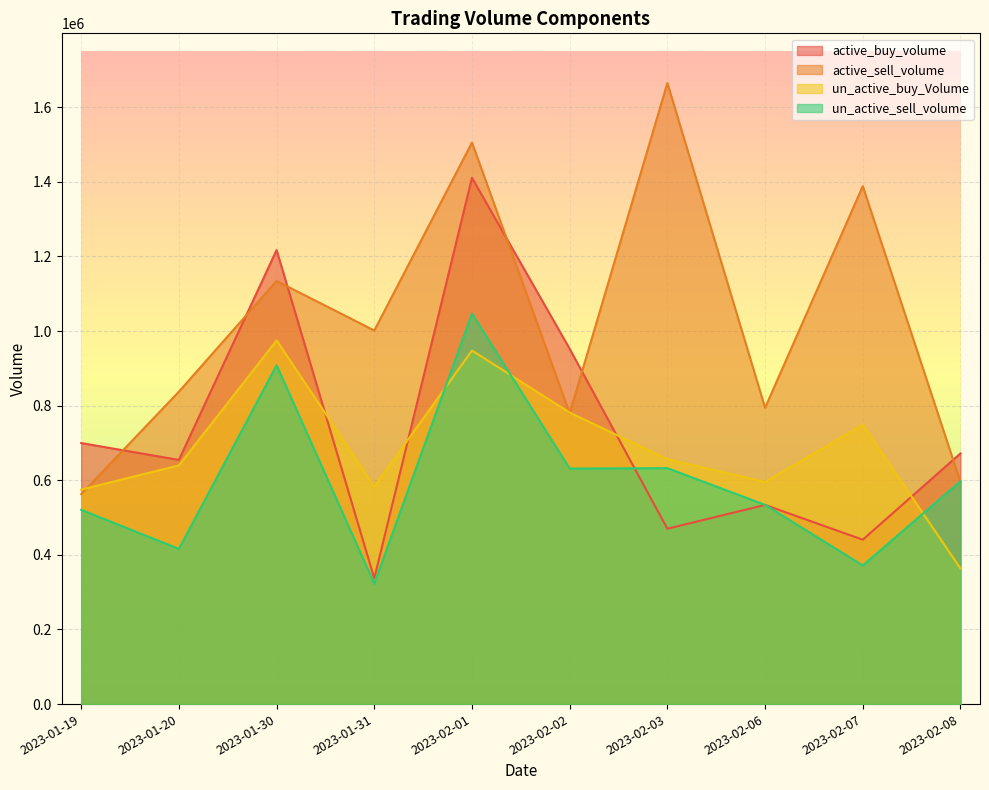

What is the highest value of the active_sell_volume series?

1664815